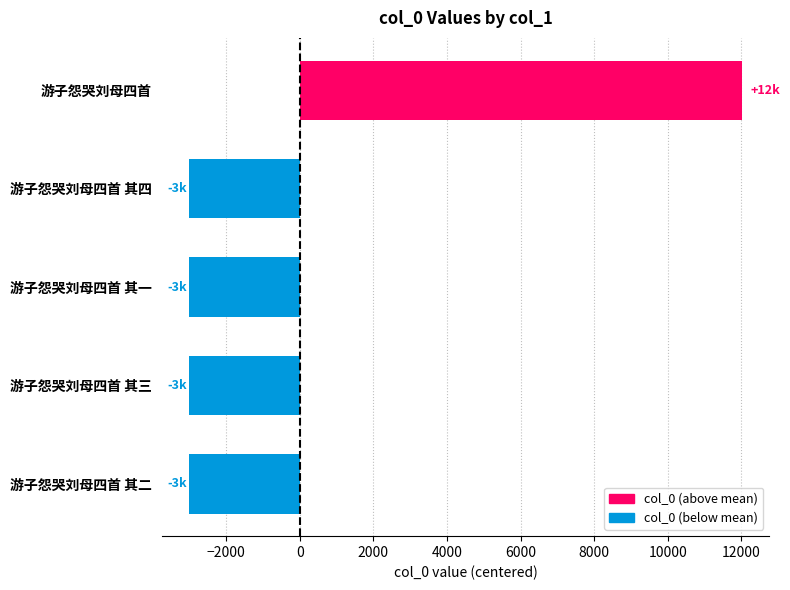

What is the sum of the values at 游子怨哭刘母四首 其三 and 游子怨哭刘母四首 其四?

-6003.8